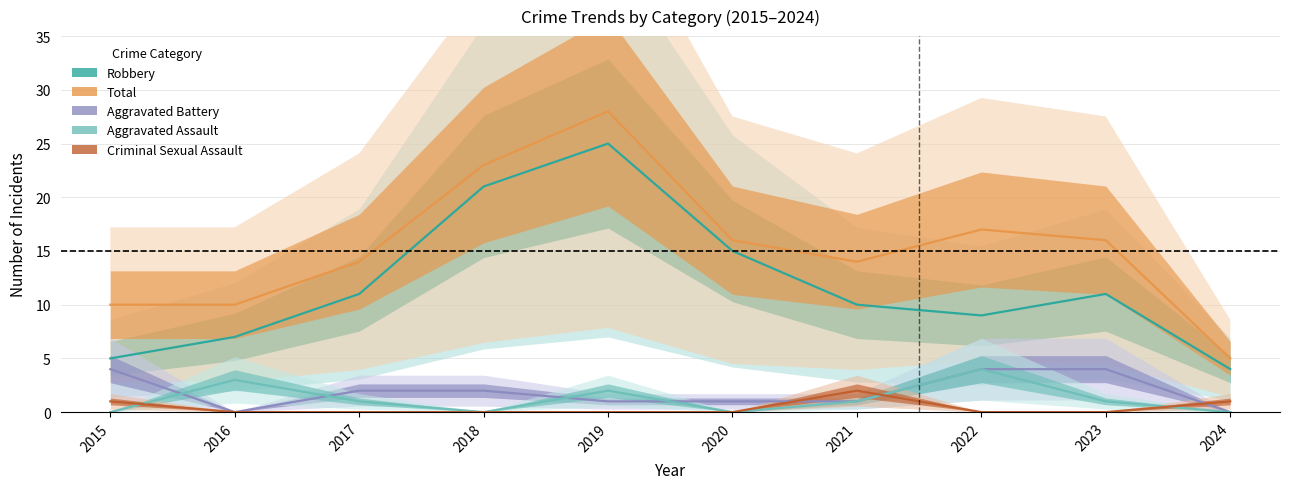

True or false: Robbery and Total intersect in this chart.

False